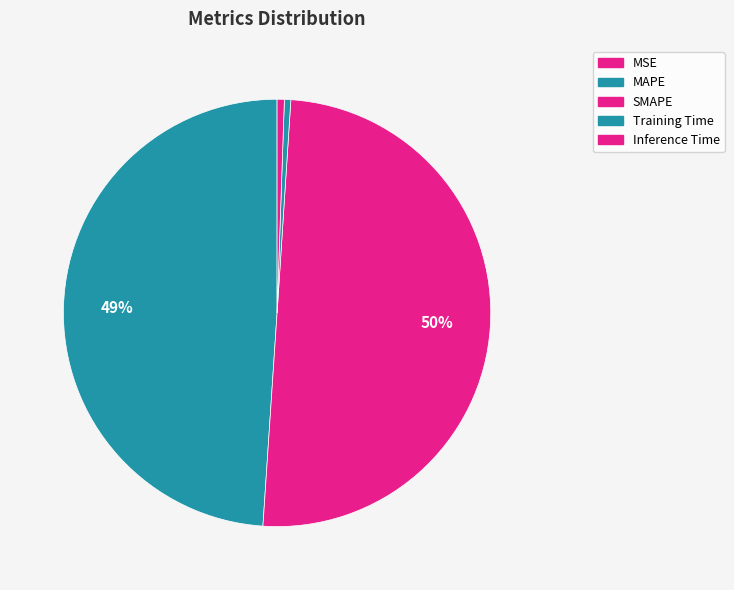

Is it true that Inference Time is 11% of the pie?

False